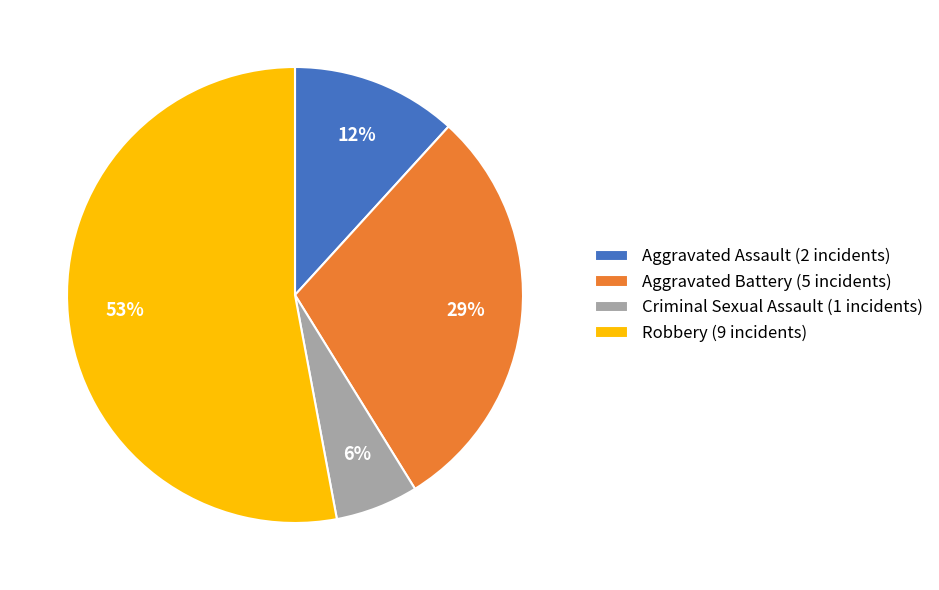

Do Robbery (9 incidents) and Aggravated Battery (5 incidents) together represent more than half of the pie?

Yes